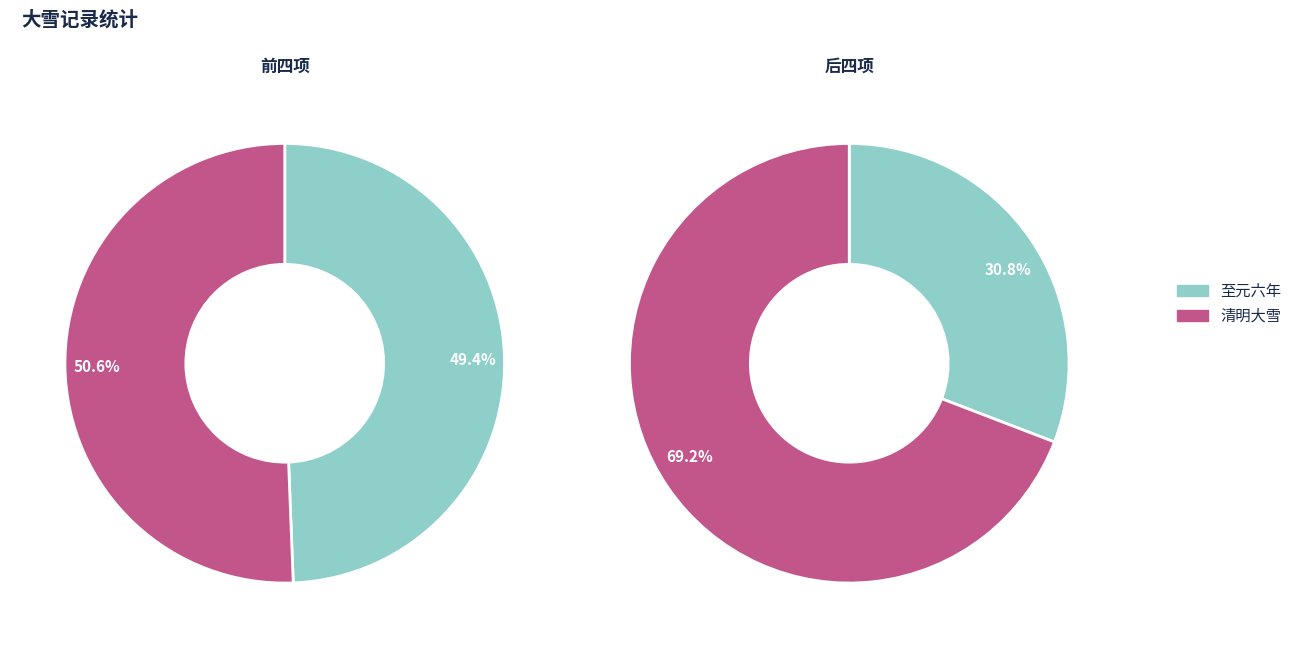

How many slices are in this pie chart?

4